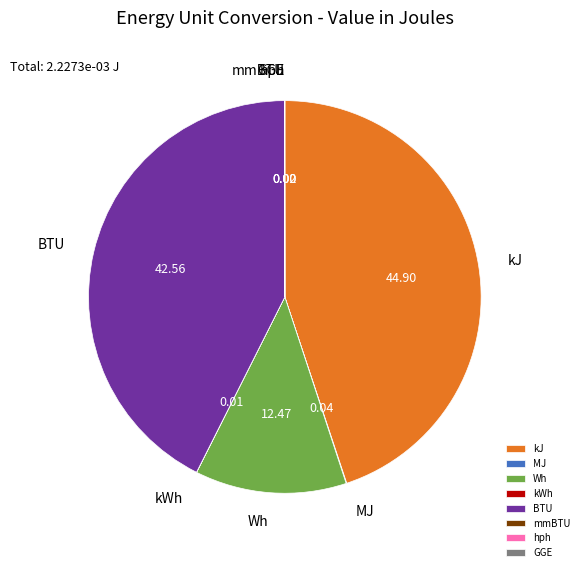

True or false: Wh accounts for 12% of the total.

True